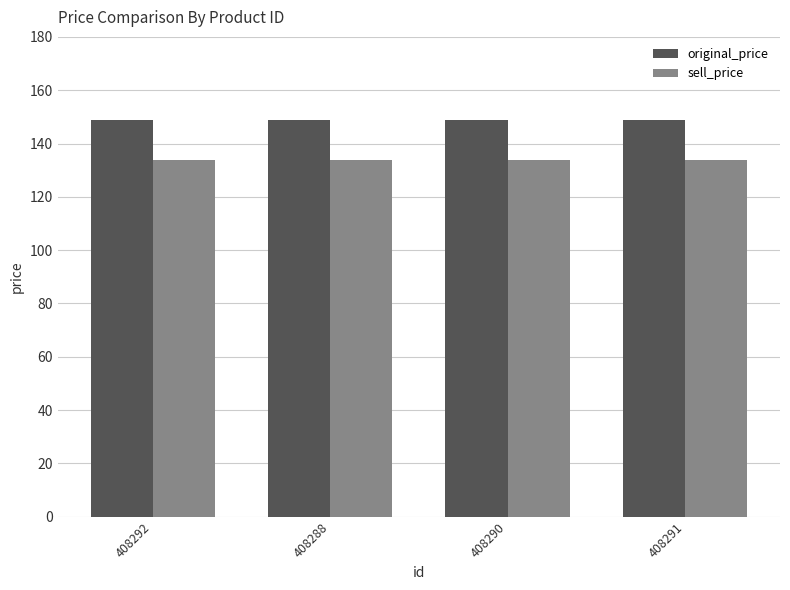

Reading left to right, what are all the values shown in this chart?

original_price: 408292=149	408288=149	408290=149	408291=149
sell_price: 408292=134	408288=134	408290=134	408291=134